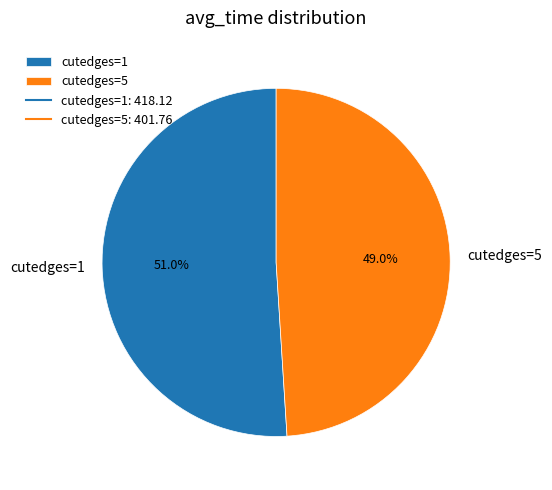

How many segments does this pie chart have?

2